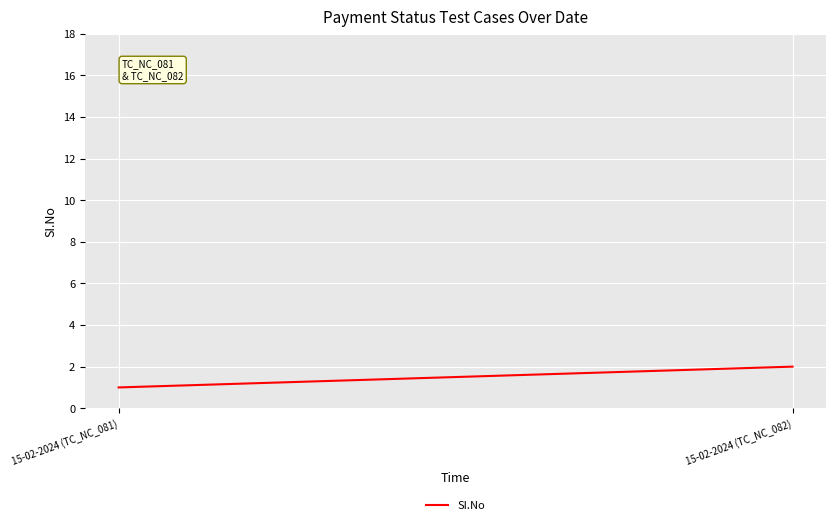

Approximately how many times larger is the value at 15-02-2024 (TC_NC_081) compared to 15-02-2024 (TC_NC_082)?

0.5